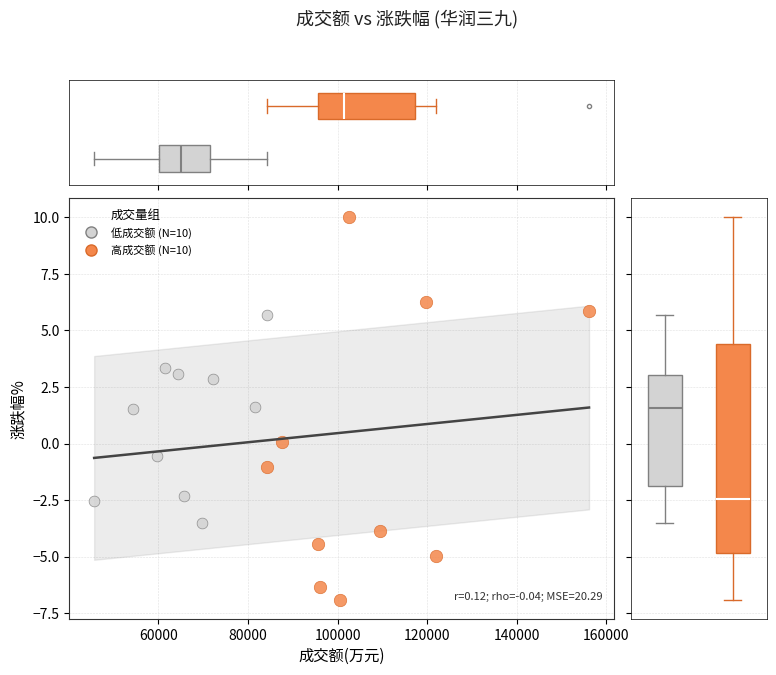

Which series reaches the minimum Y coordinate?

高成交额 (N=10)